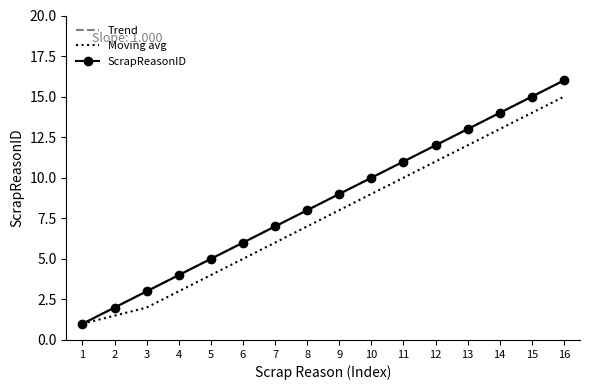

True or false: Moving avg and Trend intersect in this chart.

False